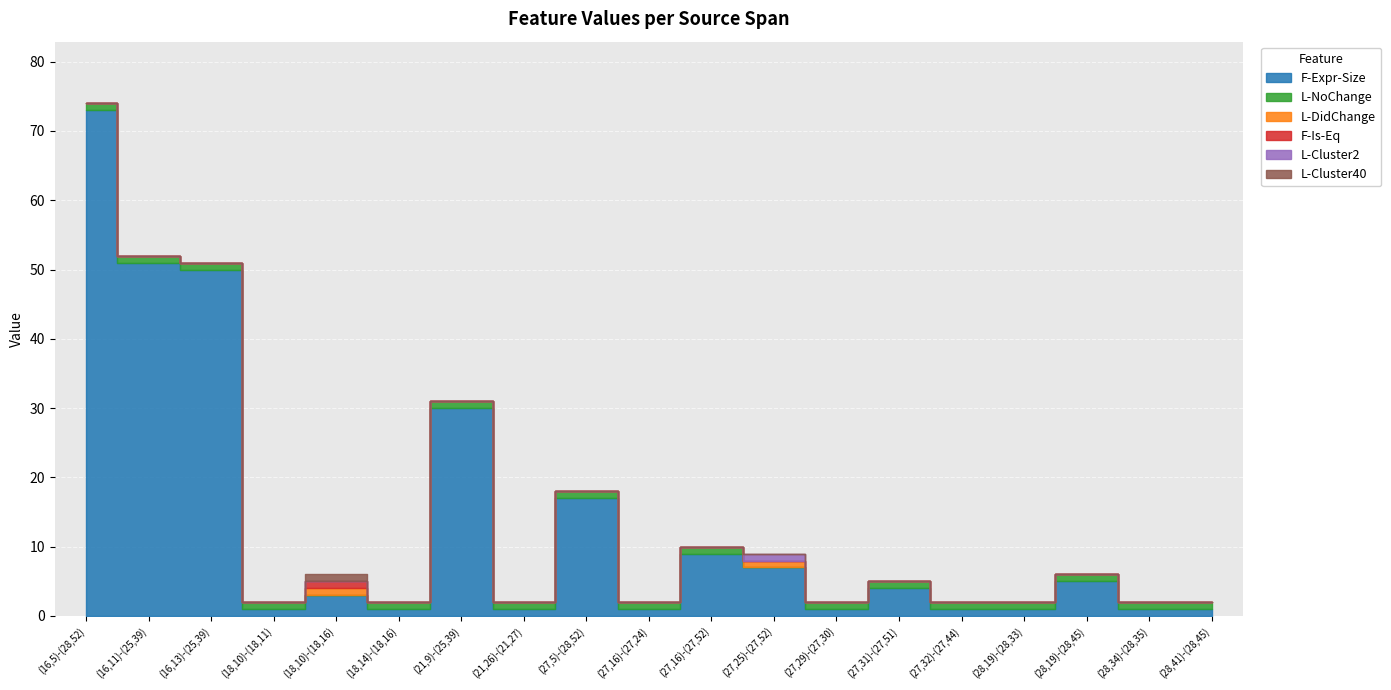

What is the spread (max minus min) of values at (21,9)-(25,39)?

30